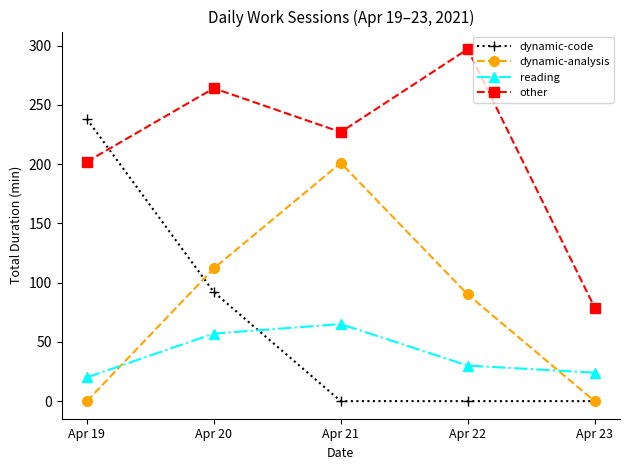

What is the difference between the highest and lowest values at Apr 21?

227